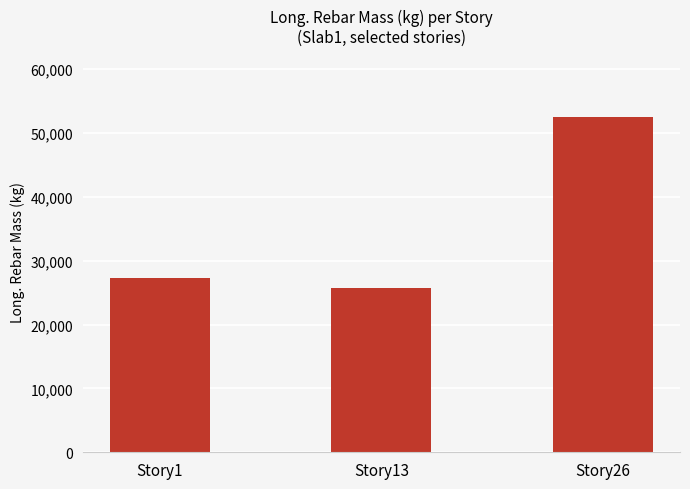

Is it true that the value at Story1 is 27279.7?

True